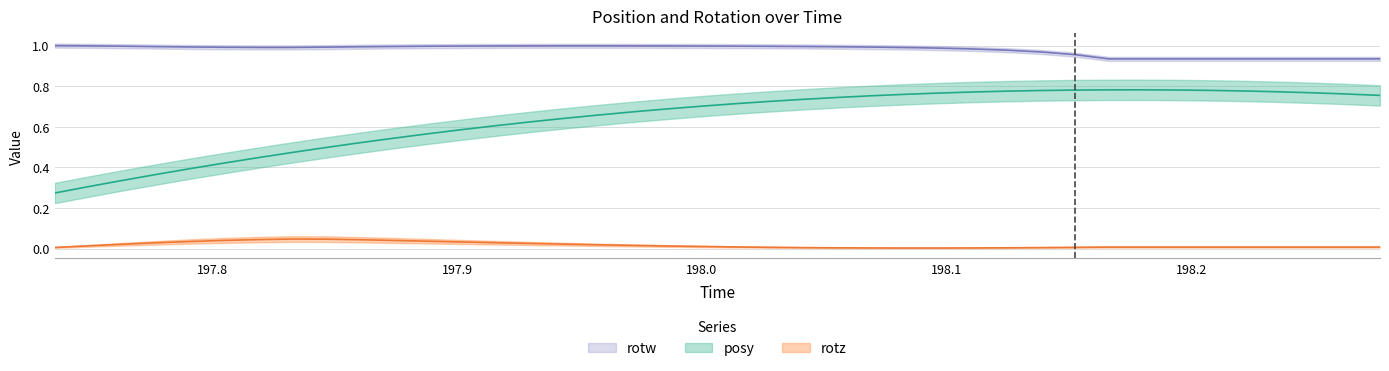

What is the maximum value shown in the chart?

1.0